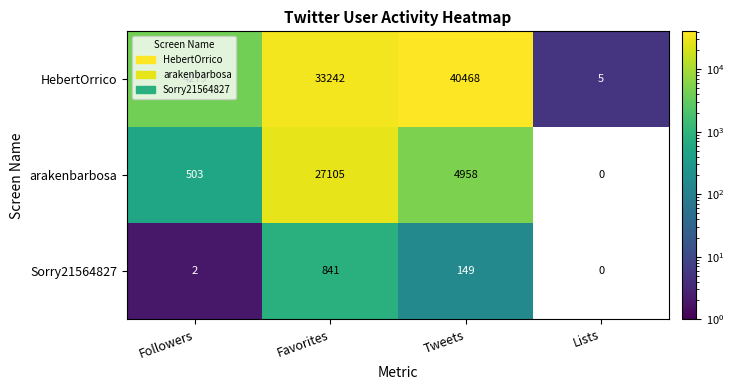

The value of Sorry21564827 at Lists is -552. True or false?

False